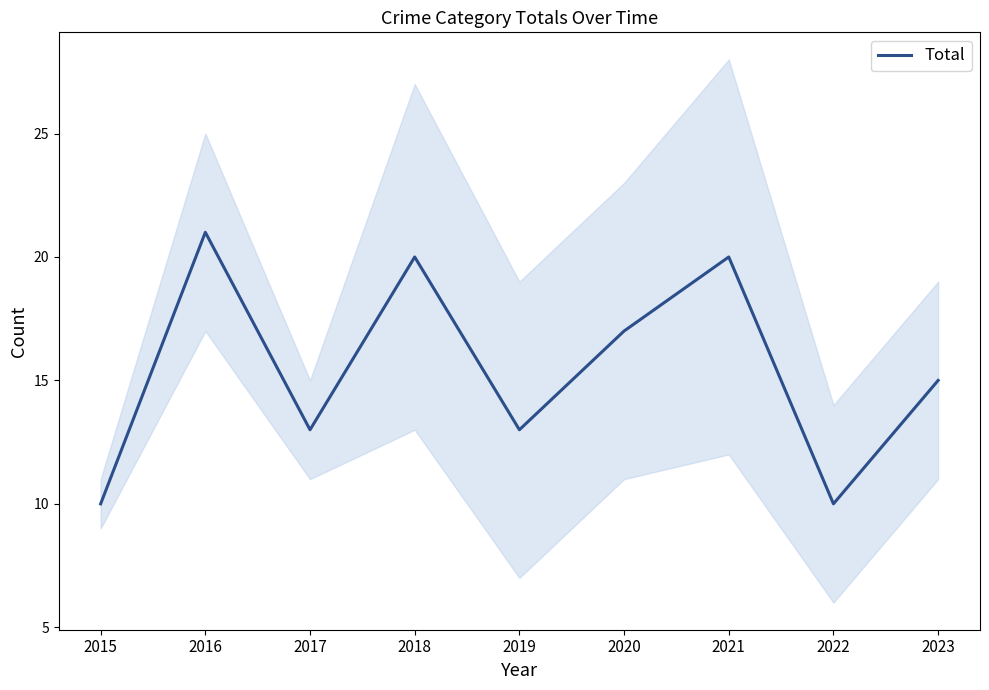

What is the value of the 9th point from the left?

15